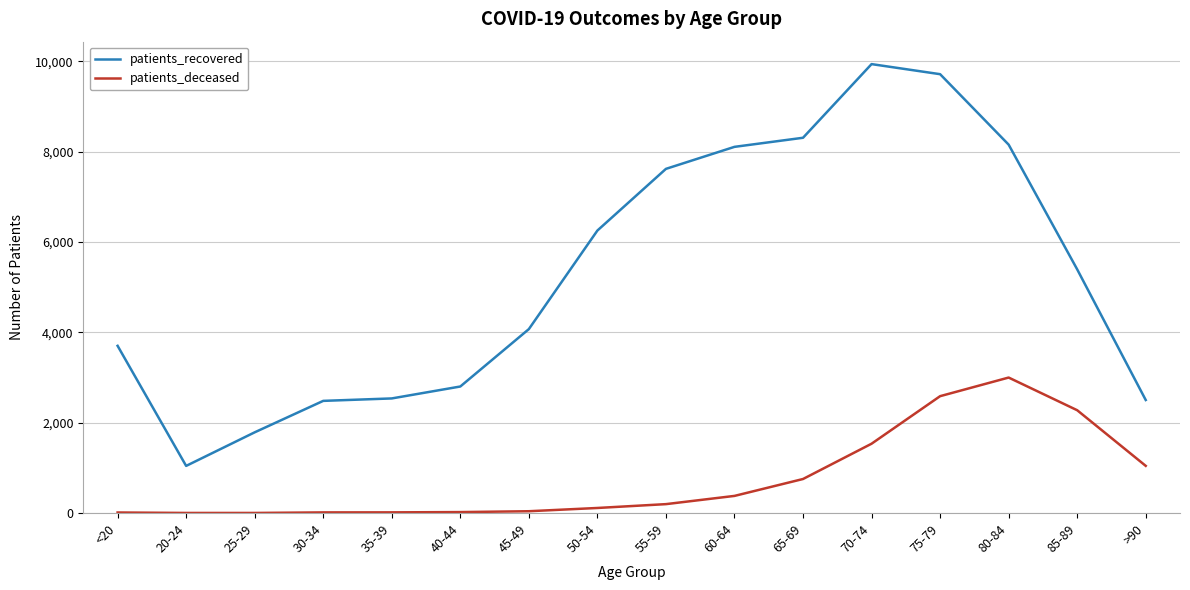

The patients_recovered series shows 1846 at 20-24. True or false?

False